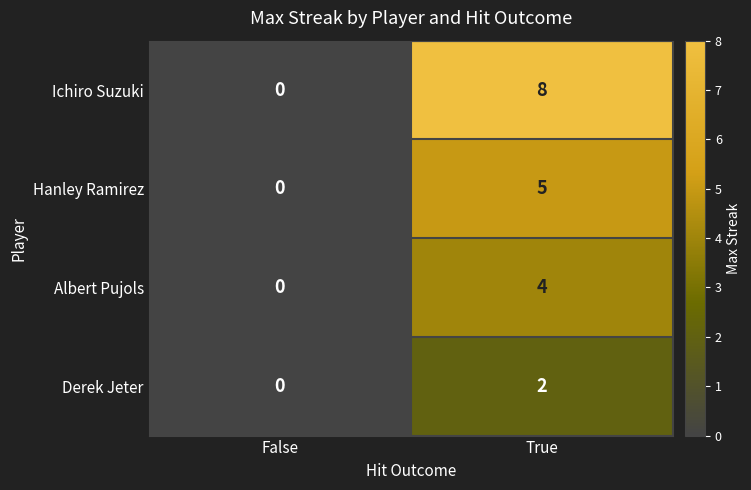

What is the average value of the Ichiro Suzuki series?

4